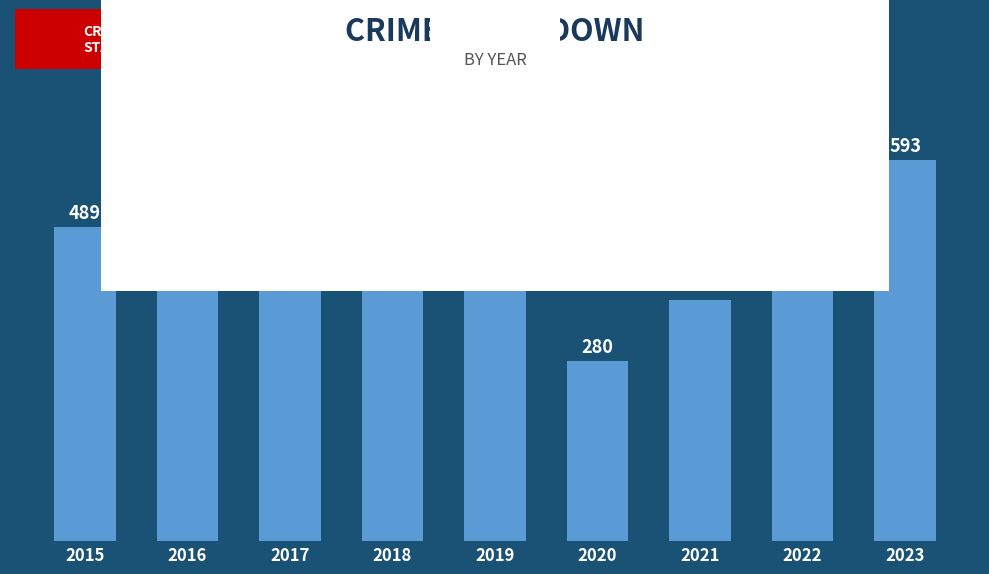

Rank the categories by value from lowest to highest.

2020, 2021, 2017, 2015, 2016, 2019, 2018, 2022, 2023